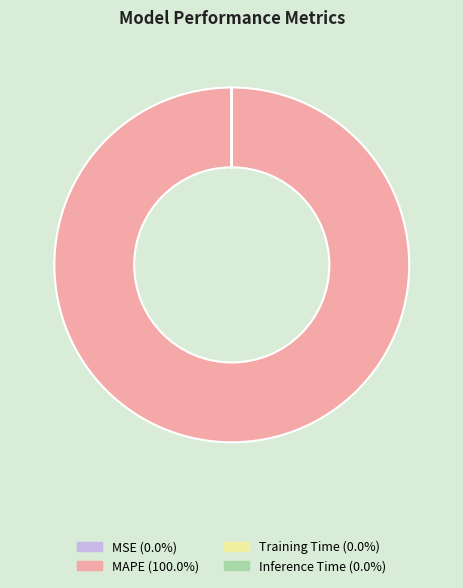

Which category has the biggest portion of the pie?

MAPE